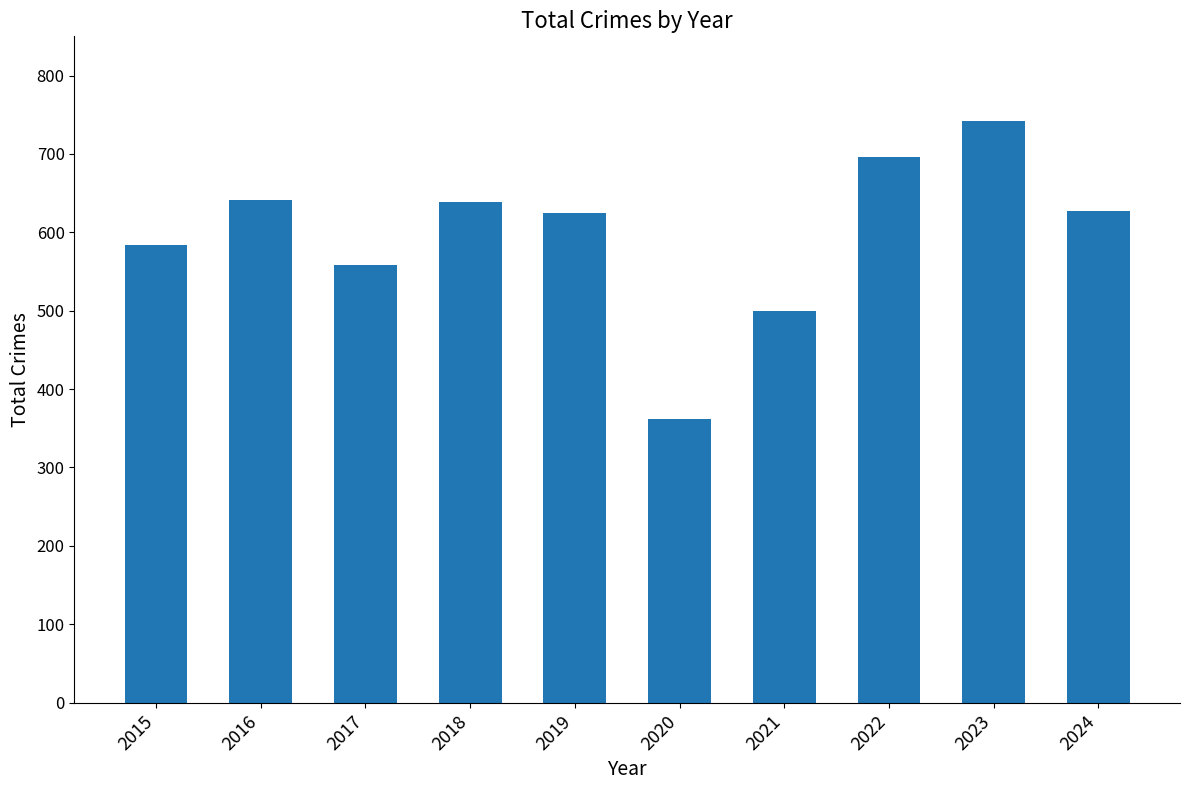

Approximately how many times larger is the value at 2020 compared to 2016?

0.6